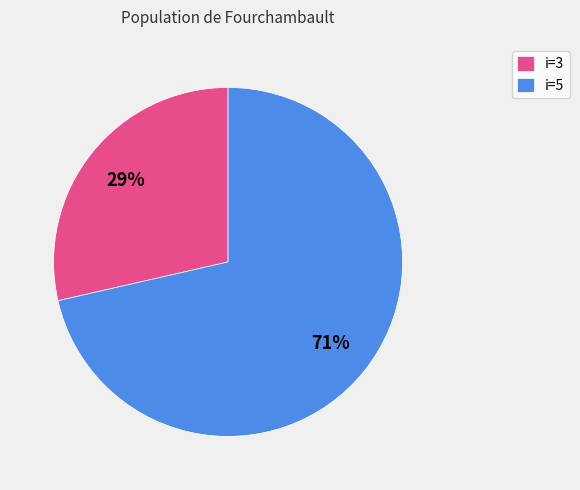

To the nearest percent, what is the combined percentage of i=5 and i=3?

100%